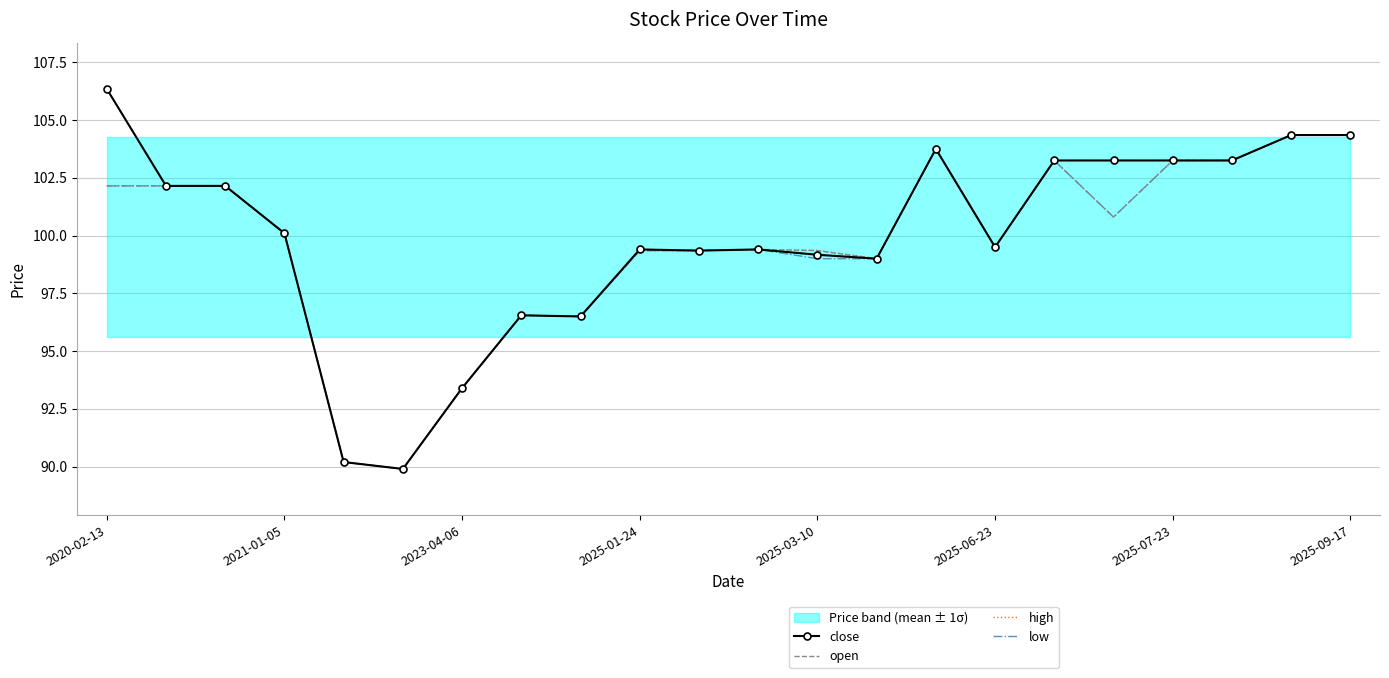

What is the difference between the maximum and second lowest values in the close series?

16.1